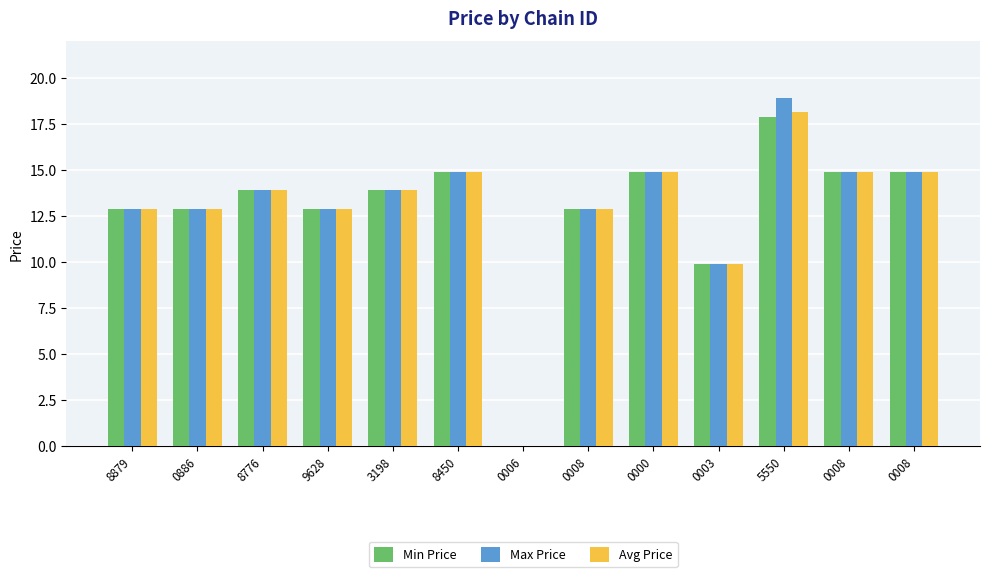

Are the bars horizontal?

No